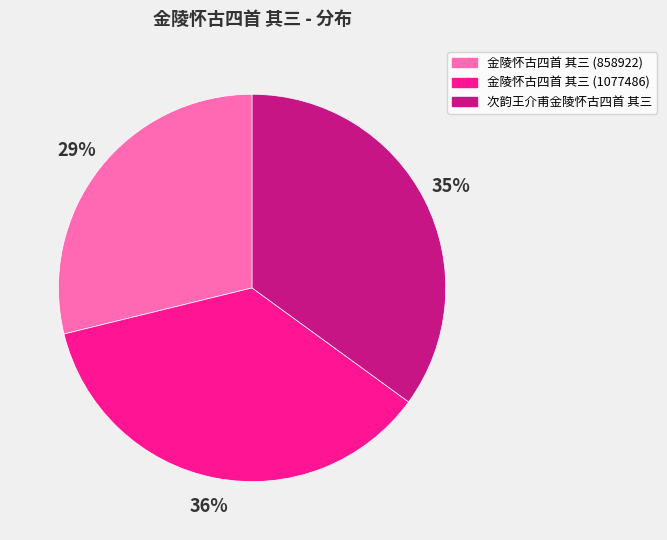

Rank the categories by value from lowest to highest.

金陵怀古四首 其三 (858922), 次韵王介甫金陵怀古四首 其三, 金陵怀古四首 其三 (1077486)